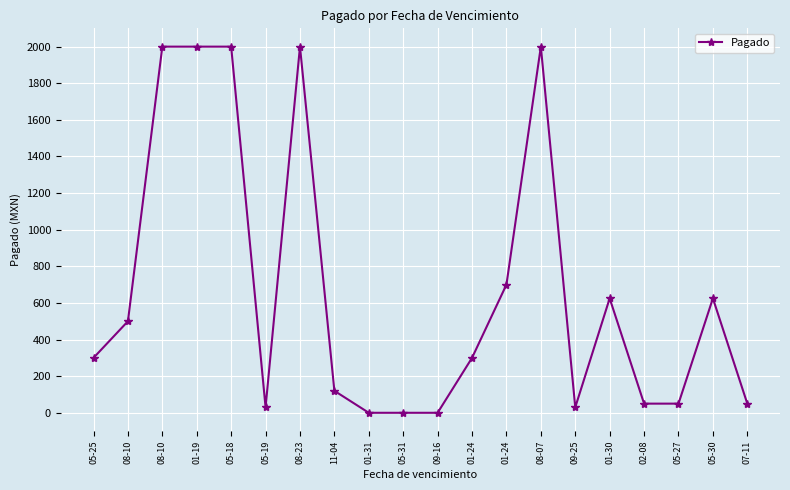

Is it true that the value at 01-30 is 625?

True